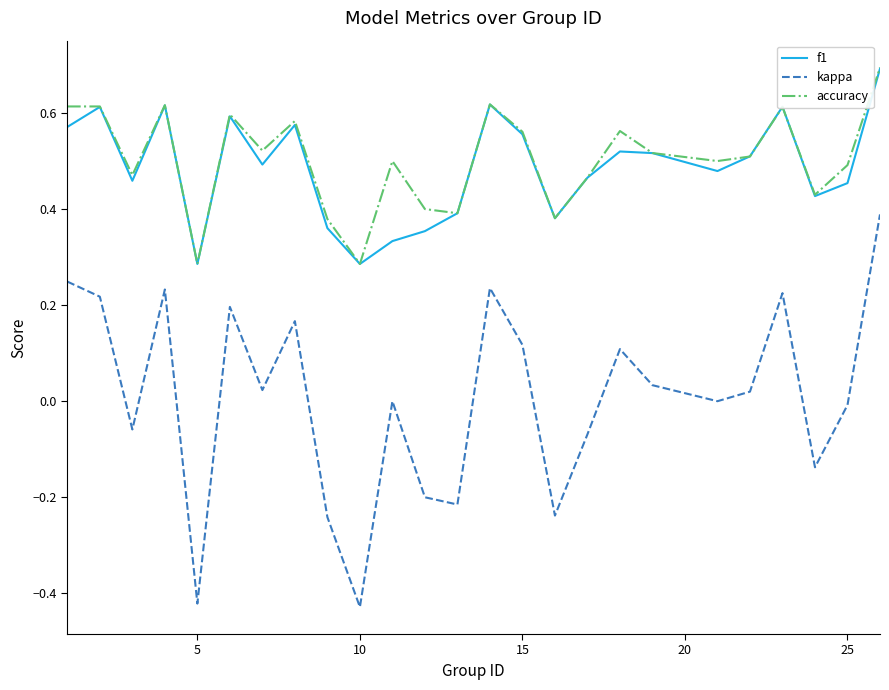

True or false: f1 and kappa cross at least once.

False